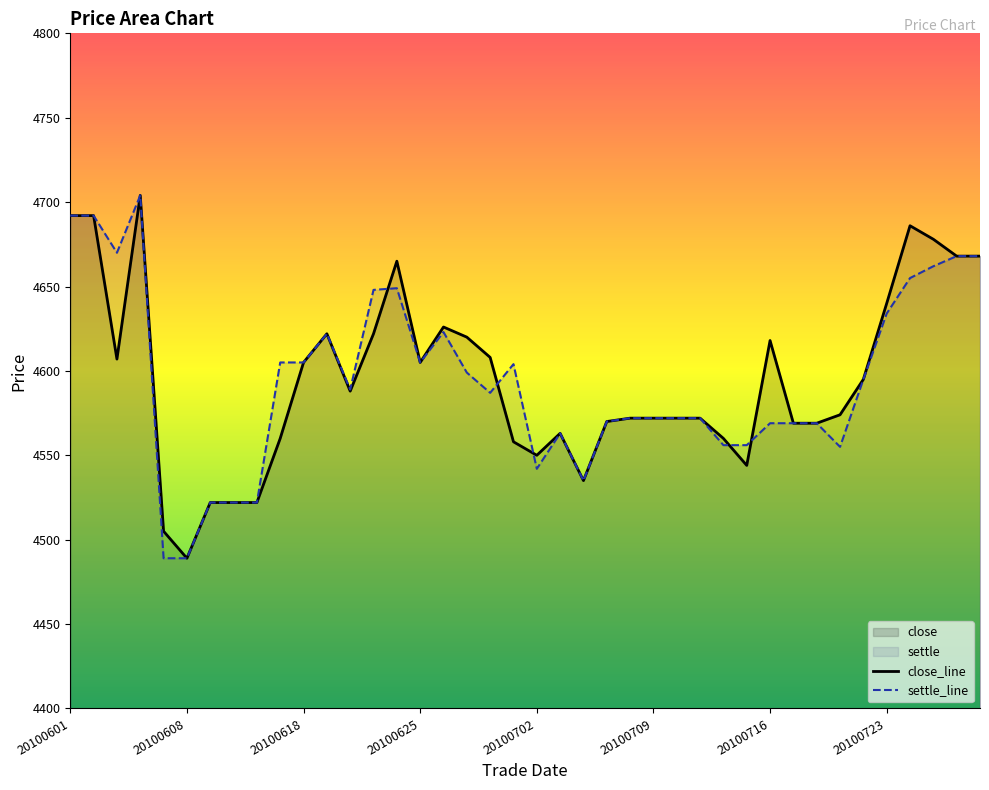

Which series has the largest range (max minus min)?

close